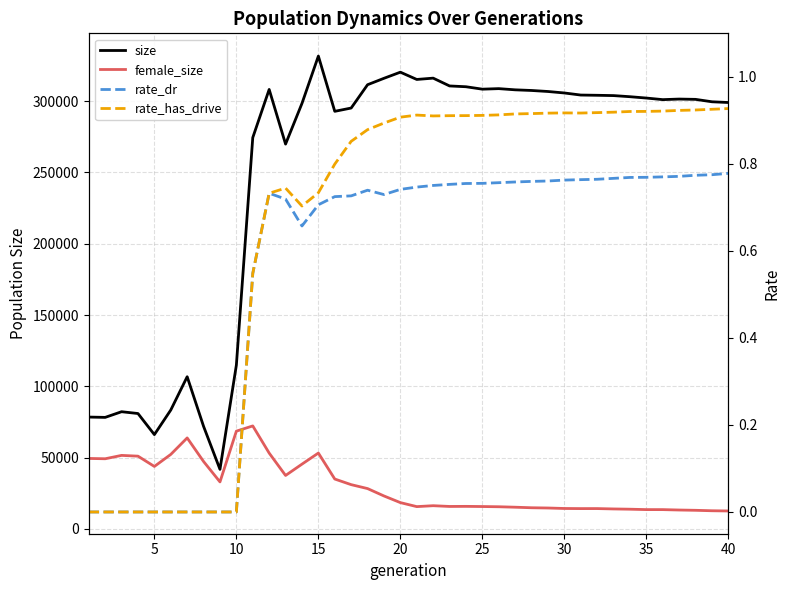

What is the sum of all size values?

9940617.0